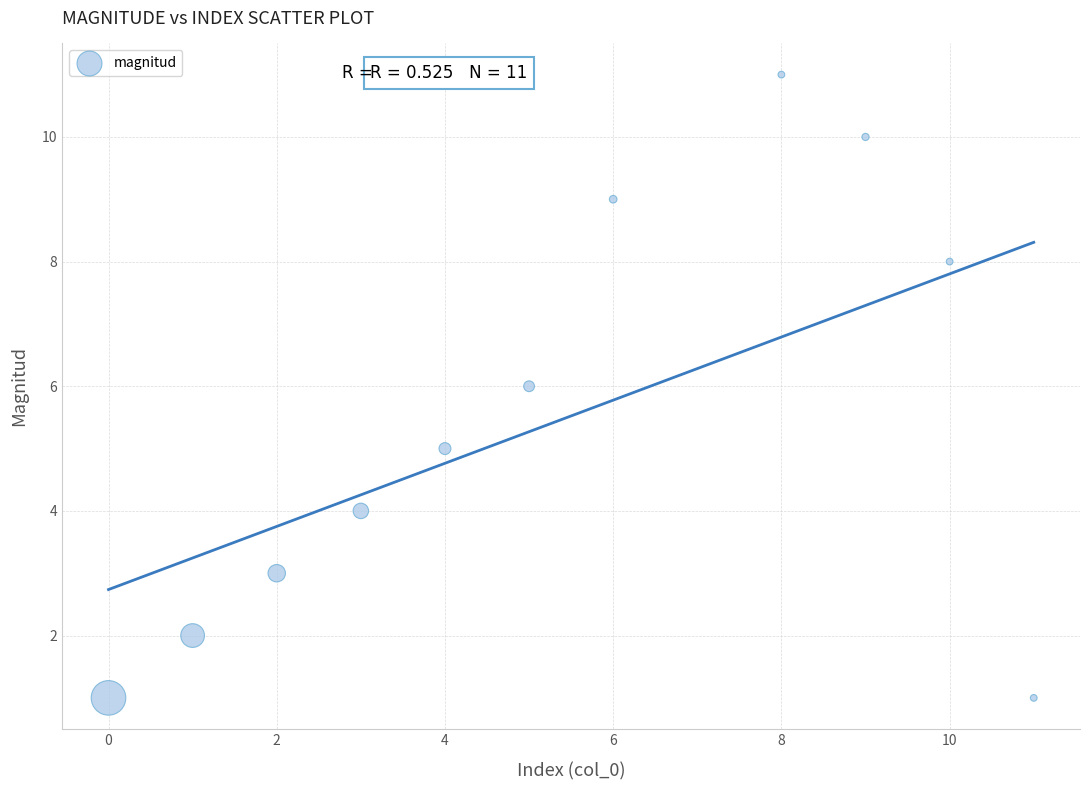

What is the average Y value?

5